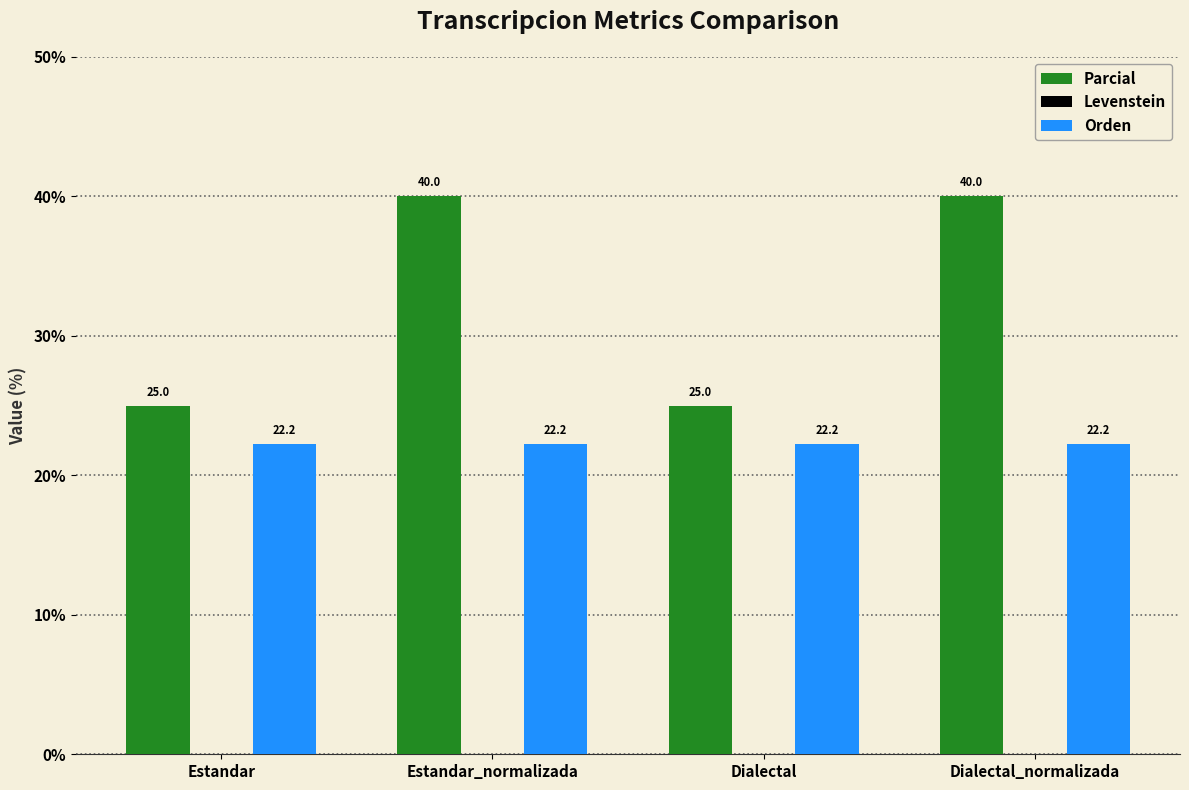

Which series changed the most between Estandar and Dialectal_normalizada?

Parcial